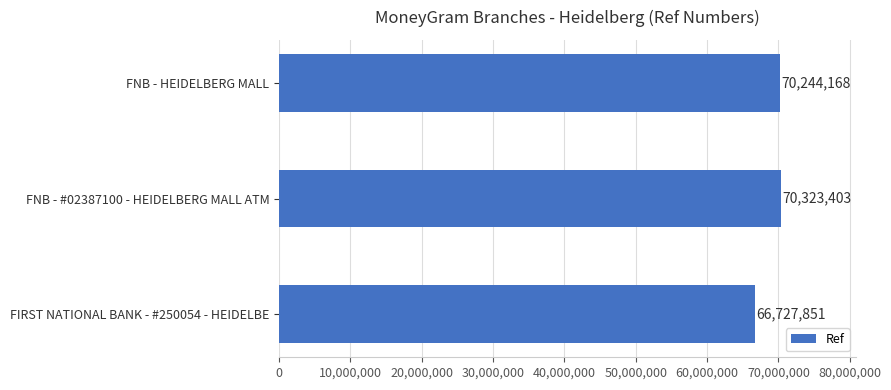

What is the value of the 1st bar from the top?

70244168